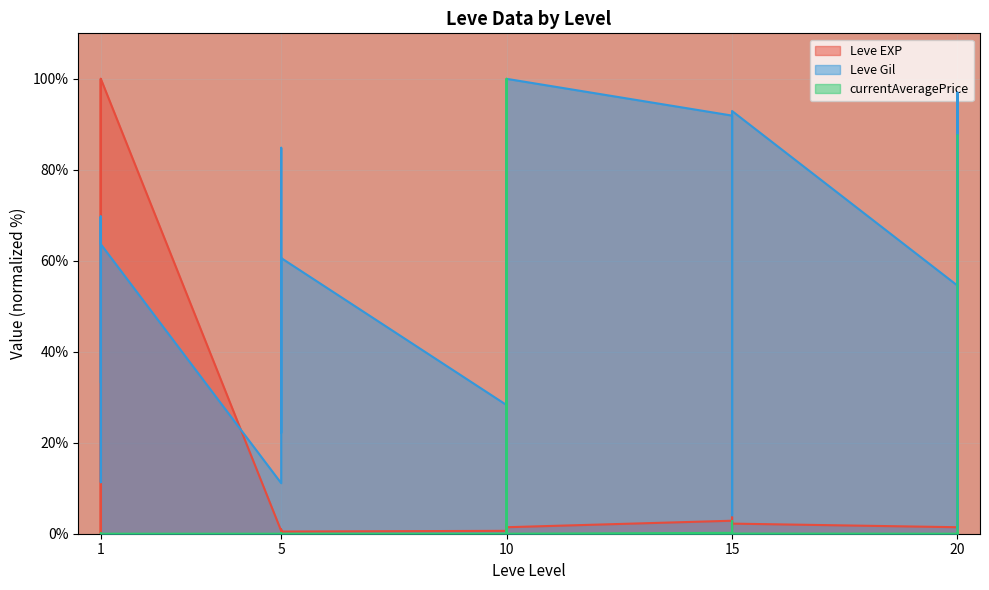

What is the average value of the Leve Gil series?

53.4